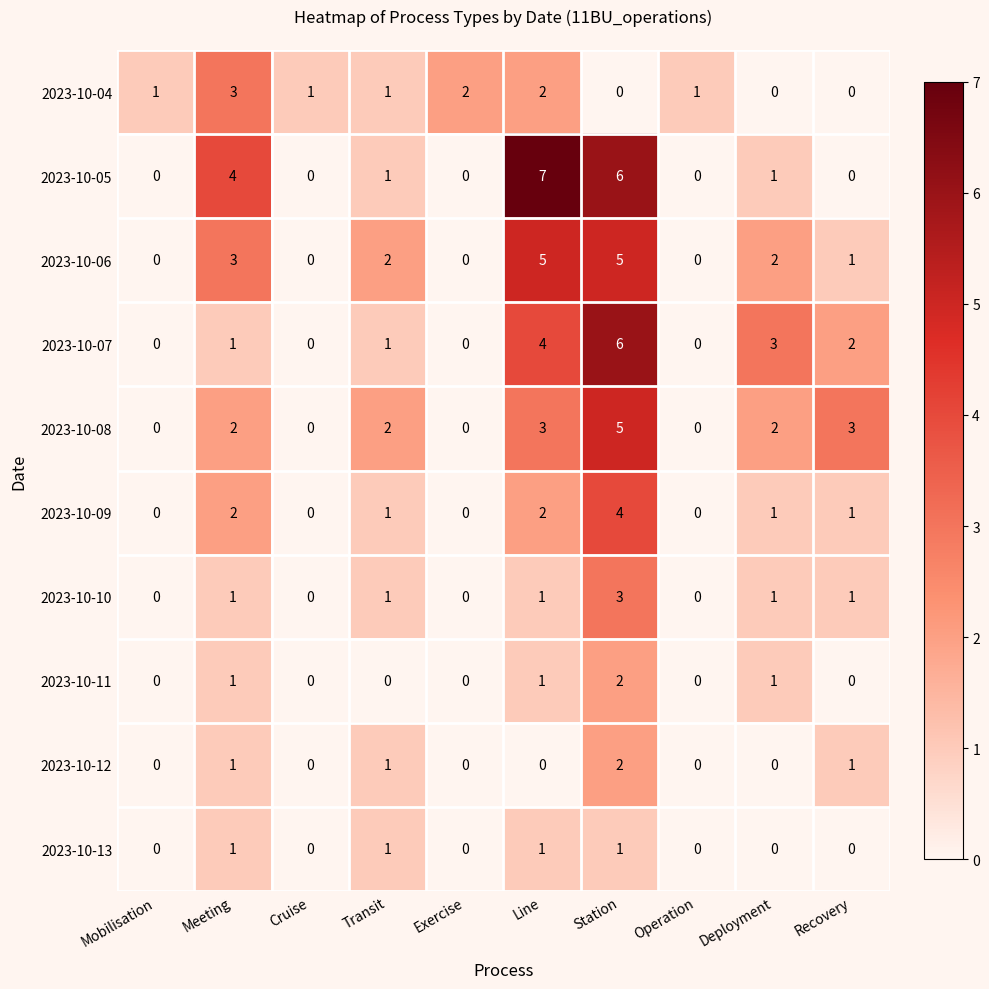

What is the spread (max minus min) of values at Meeting?

3